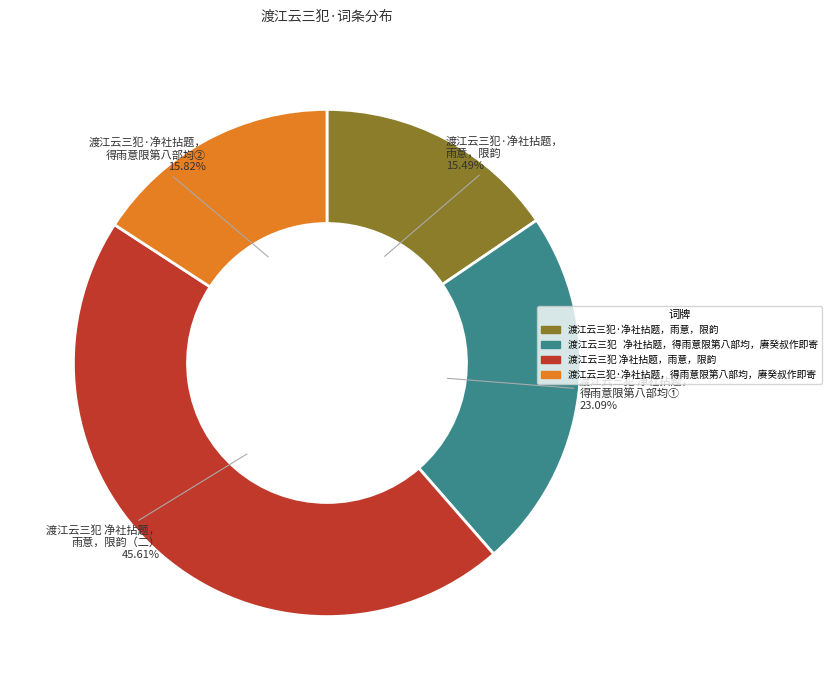

How many segments does this pie chart have?

4